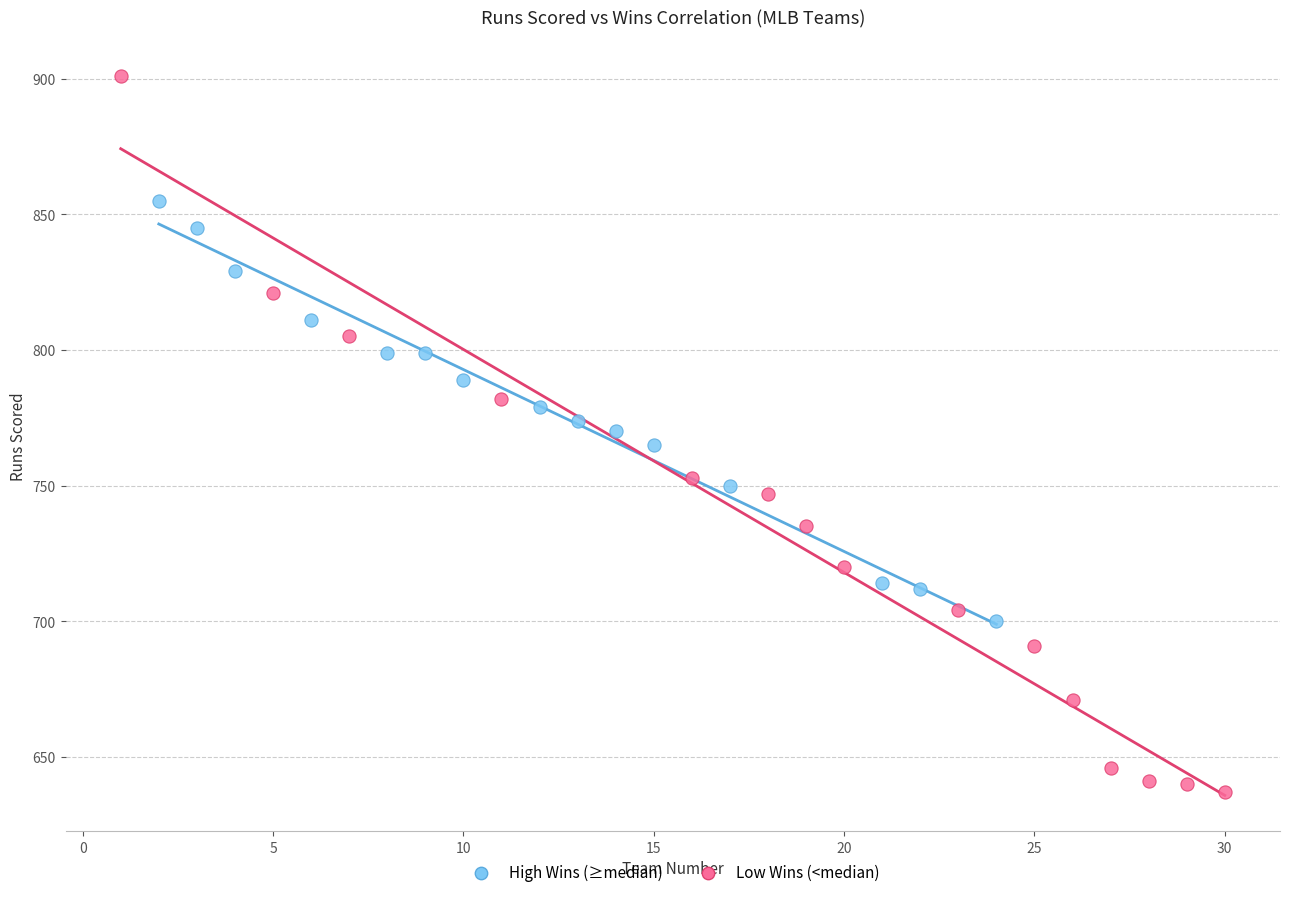

Which series reaches the maximum Y coordinate?

Low Wins (<median)